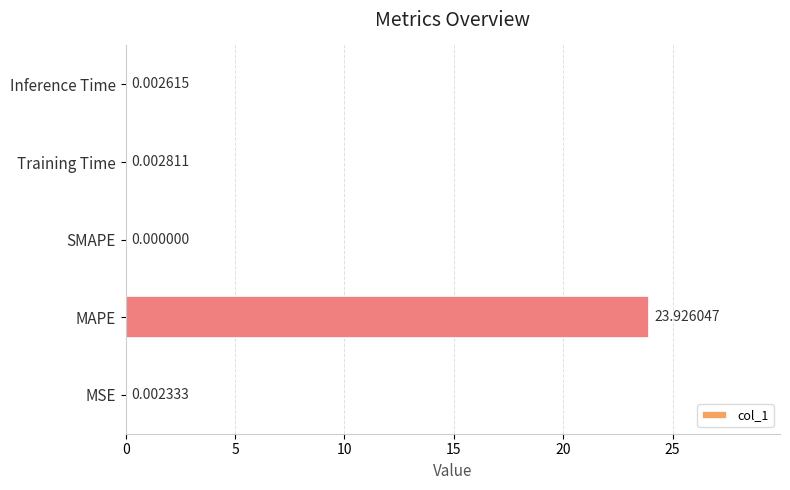

What is the sum of all values?

23.9